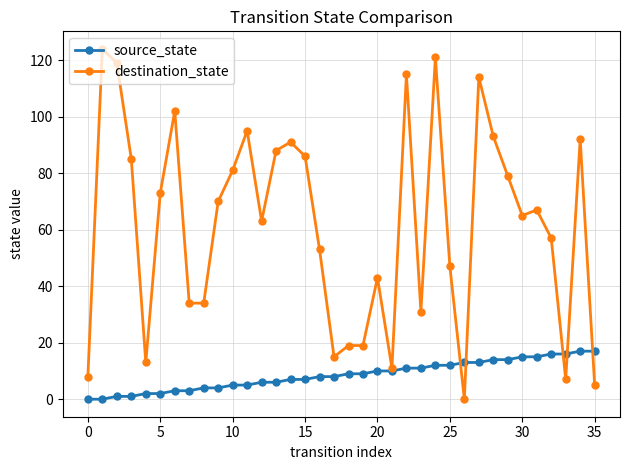

What is the maximum value for destination_state?

124